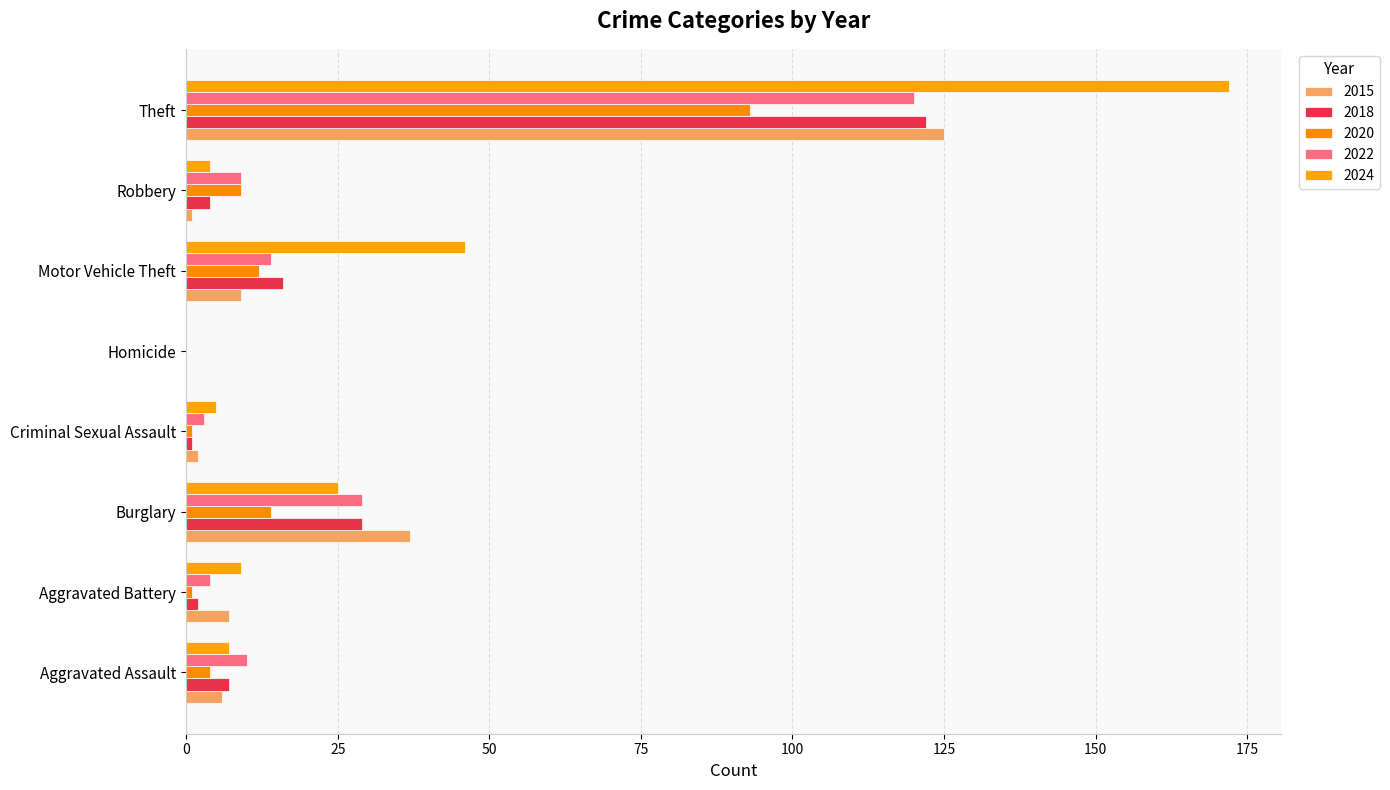

How many values in 2020 are above zero?

7